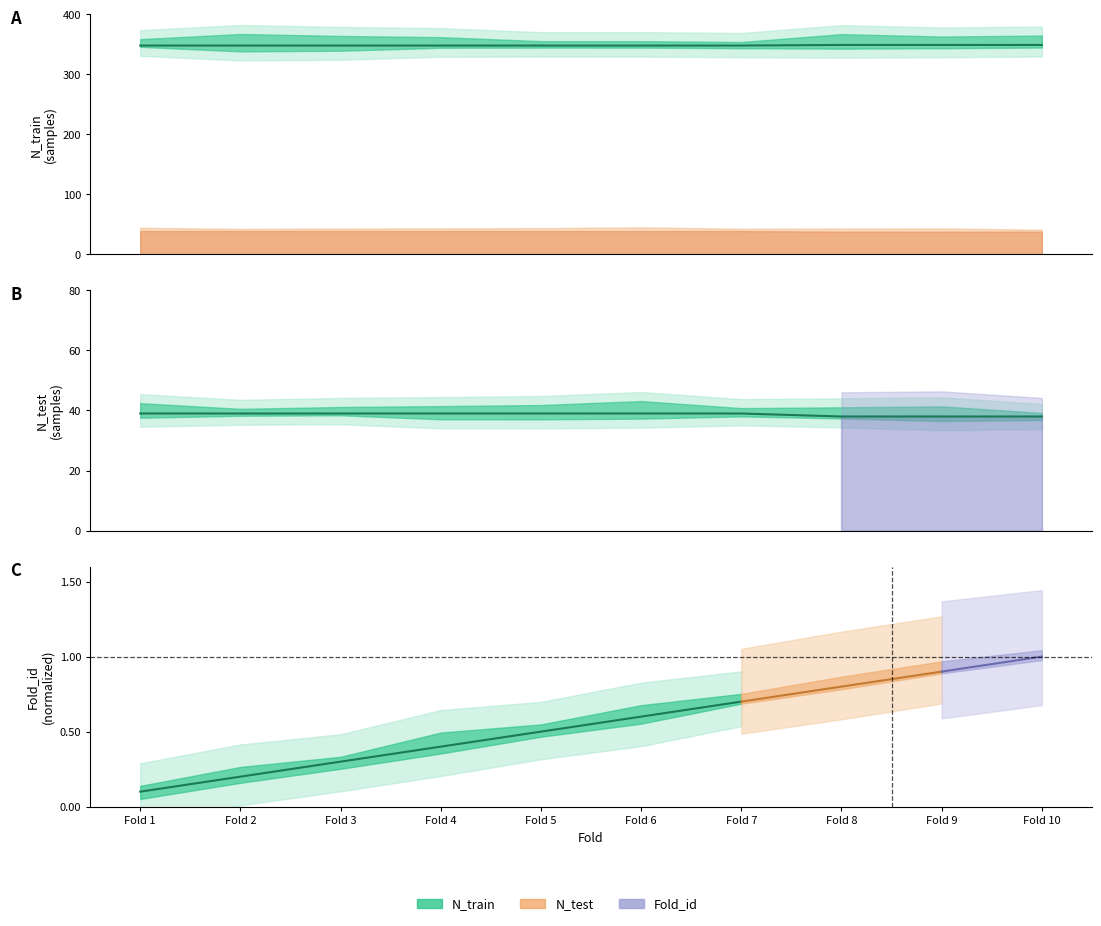

What is the value of the N_train point at the 10th from the left?

349